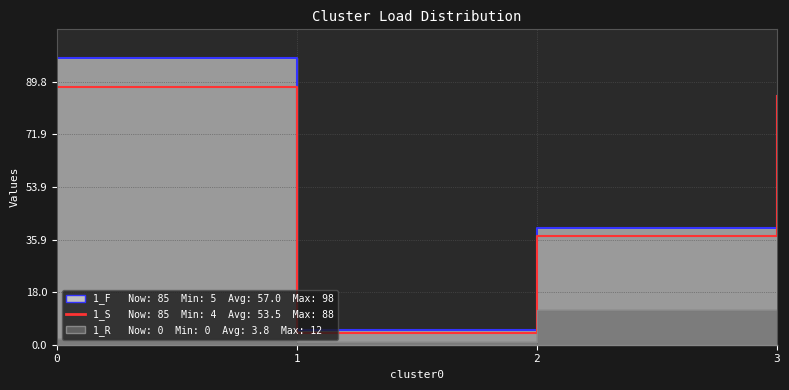

What is the difference between the maximum and second lowest values?

51